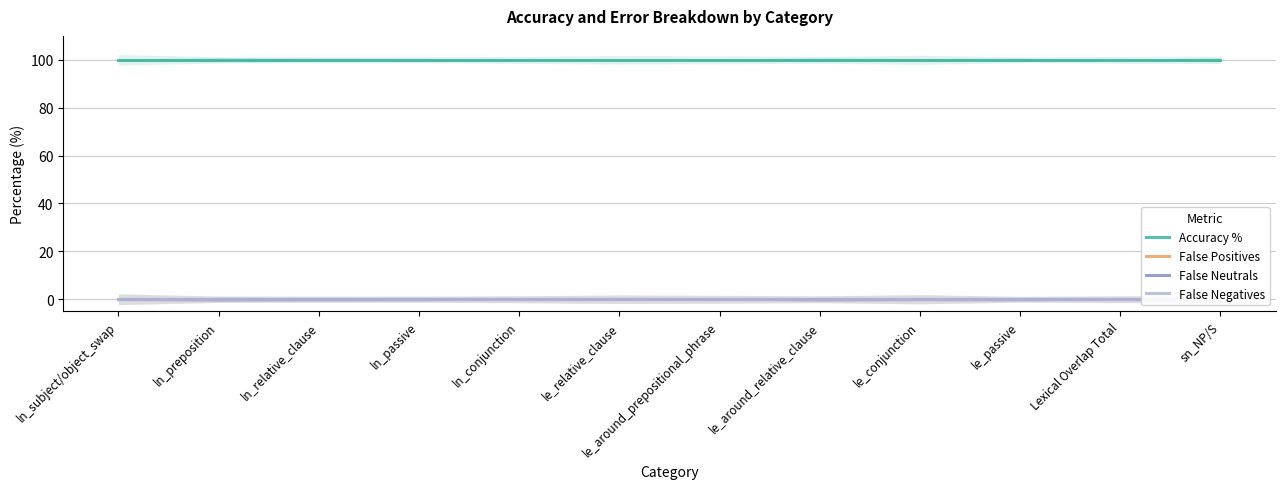

Reading right to left, transcribe all the data shown in this chart.

Accuracy %: sn_NP/S=100	Lexical Overlap Total=100	le_passive=100	le_conjunction=100	le_around_relative_clause=100	le_around_prepositional_phrase=100	le_relative_clause=100	ln_conjunction=100	ln_passive=100	ln_relative_clause=100	ln_preposition=100	ln_subject/object_swap=100
False Positives: sn_NP/S=0	Lexical Overlap Total=0	le_passive=0	le_conjunction=0	le_around_relative_clause=0	le_around_prepositional_phrase=0	le_relative_clause=0	ln_conjunction=0	ln_passive=0	ln_relative_clause=0	ln_preposition=0	ln_subject/object_swap=0
False Neutrals: sn_NP/S=0	Lexical Overlap Total=0	le_passive=0	le_conjunction=0	le_around_relative_clause=0	le_around_prepositional_phrase=0	le_relative_clause=0	ln_conjunction=0	ln_passive=0	ln_relative_clause=0	ln_preposition=0	ln_subject/object_swap=0
False Negatives: sn_NP/S=0	Lexical Overlap Total=0	le_passive=0	le_conjunction=0	le_around_relative_clause=0	le_around_prepositional_phrase=0	le_relative_clause=0	ln_conjunction=0	ln_passive=0	ln_relative_clause=0	ln_preposition=0	ln_subject/object_swap=0